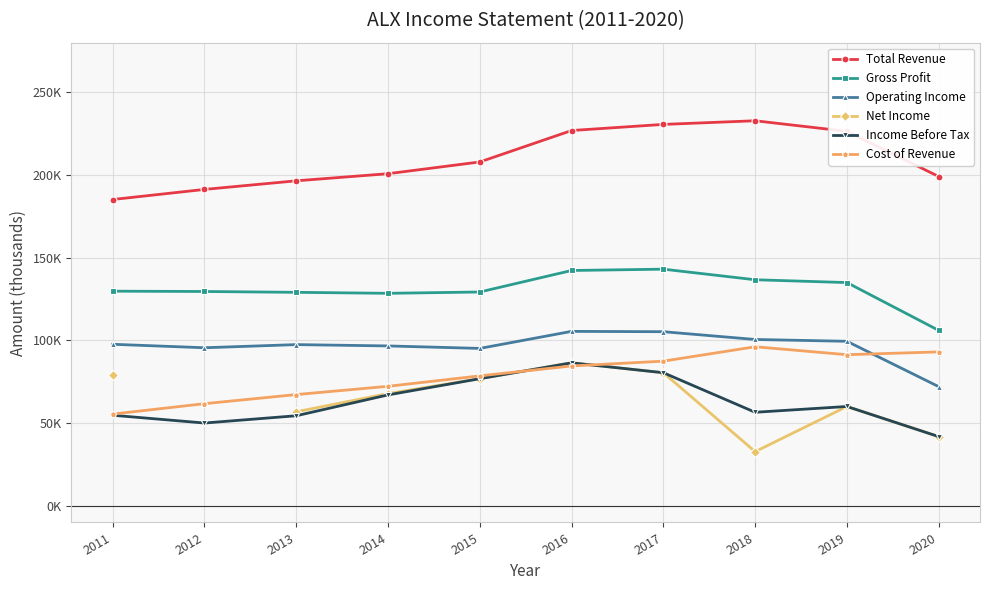

The Income Before Tax series shows 31525.2 at 2017. True or false?

False